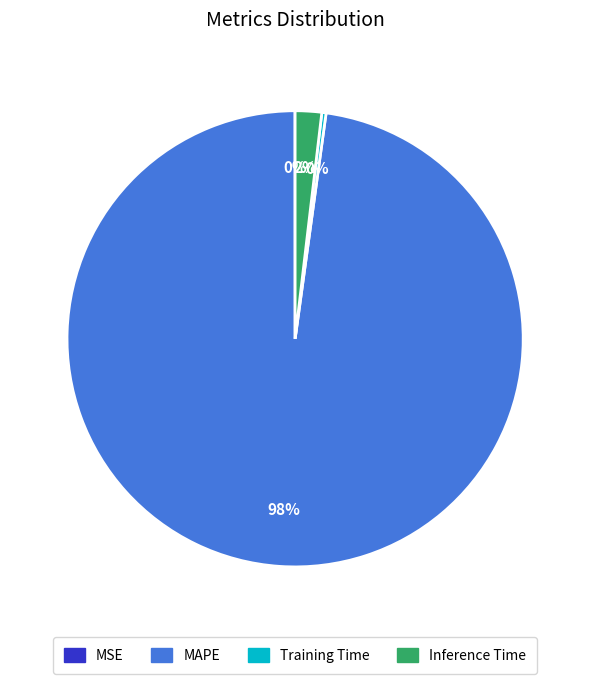

Does MAPE account for over 50% of the chart?

Yes